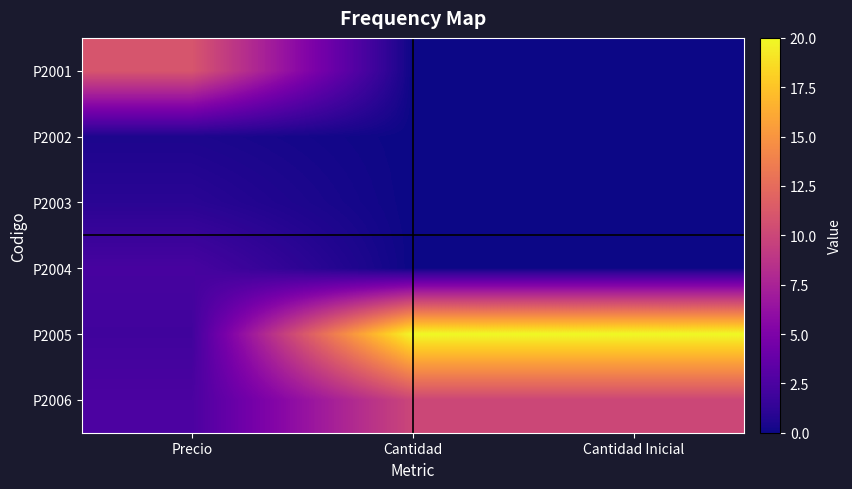

At Cantidad Inicial, list the series in order from smallest to largest.

P2001, P2002, P2003, P2004, P2006, P2005